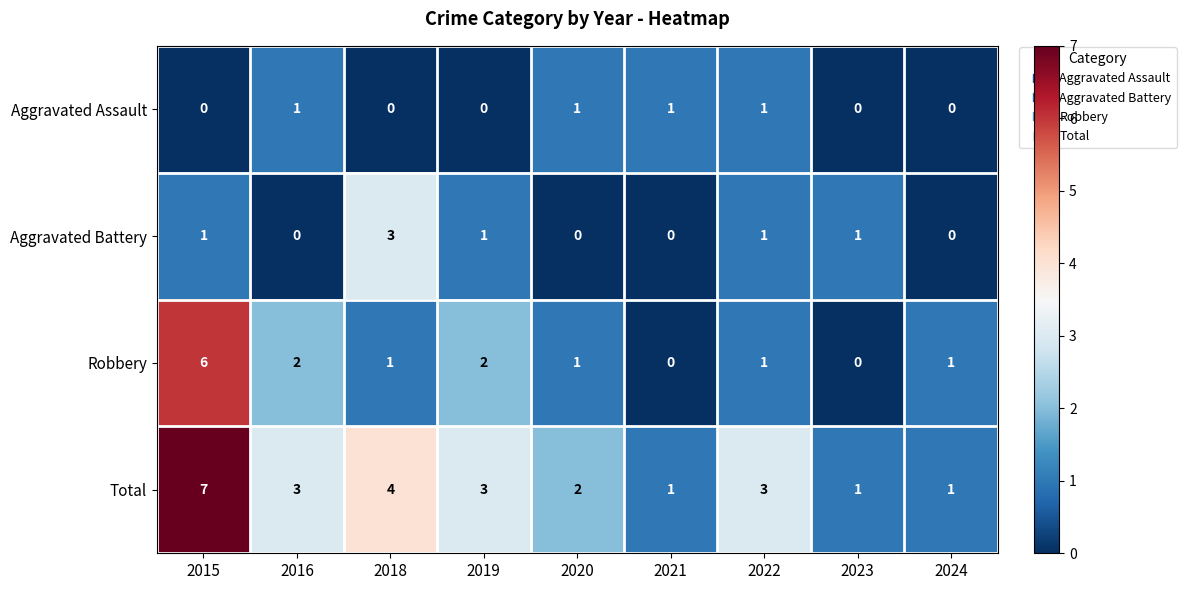

How many categories are shown in the chart?

9